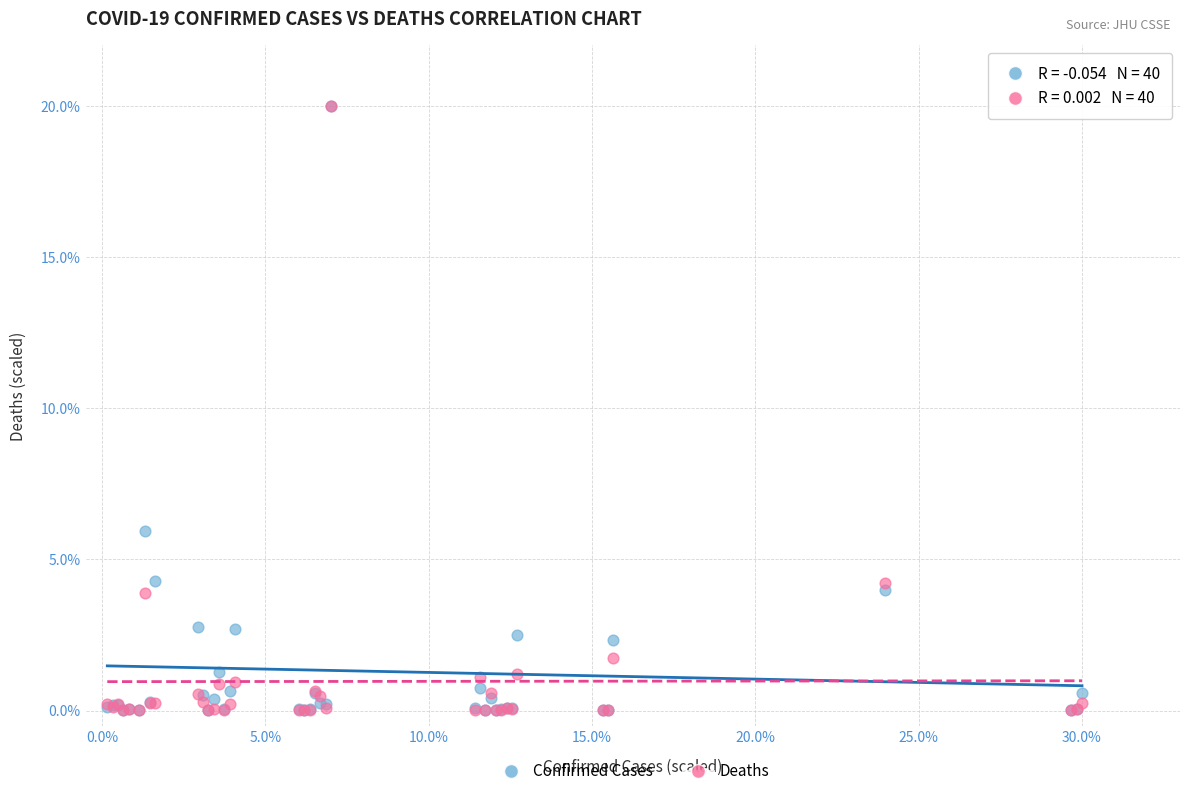

What are all the series names shown in the legend?

Confirmed Cases, Deaths